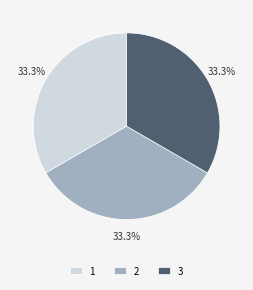

What portion of the pie excludes 2?

66.7%